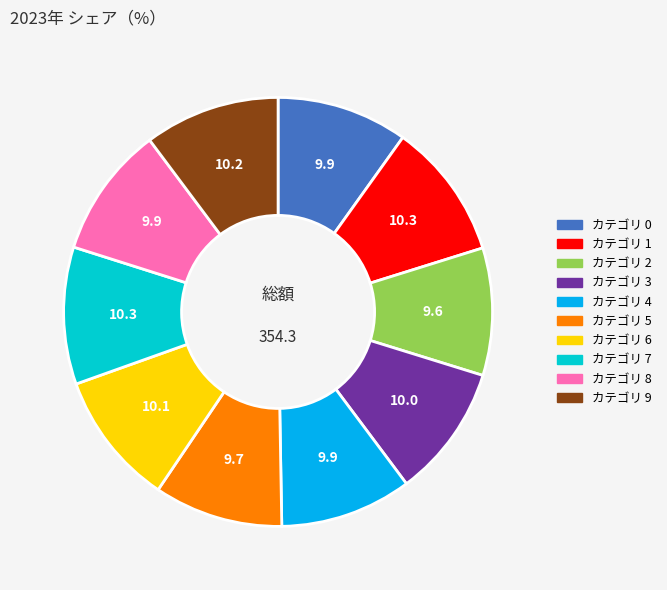

Does any single category account for the majority?

No